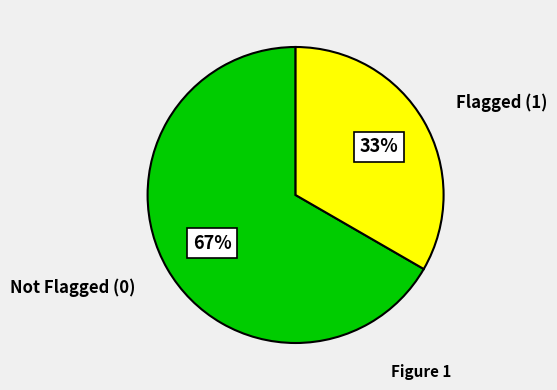

What is the ratio of the value at Flagged (1) to the value at Not Flagged (0)?

0.5